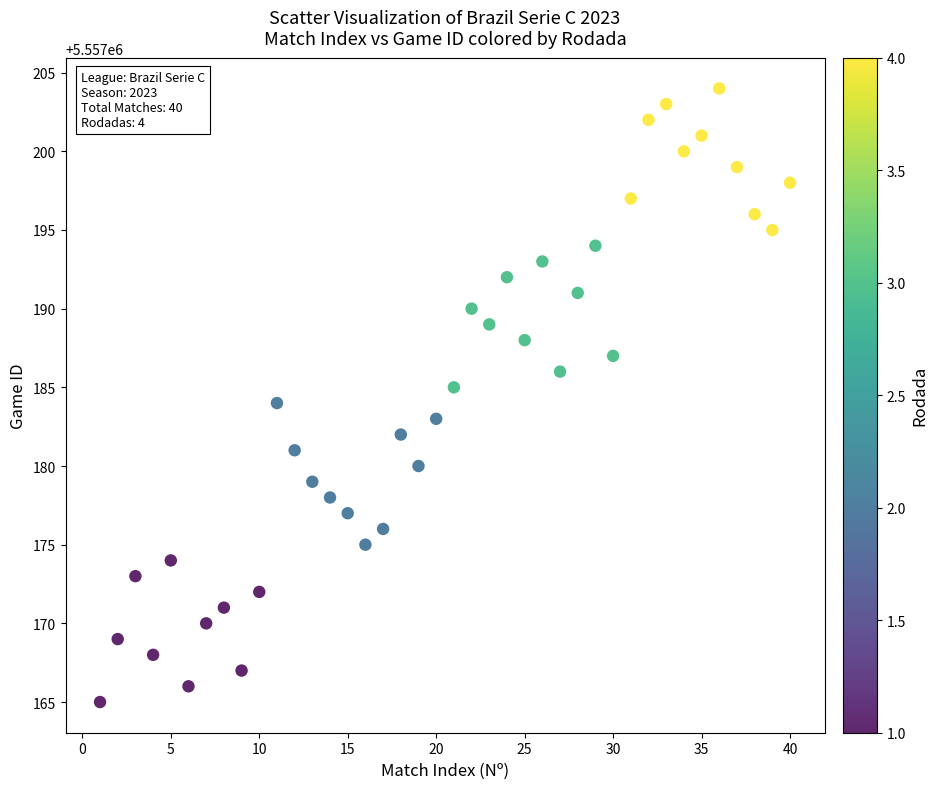

What is the range of X values (max minus min)?

39